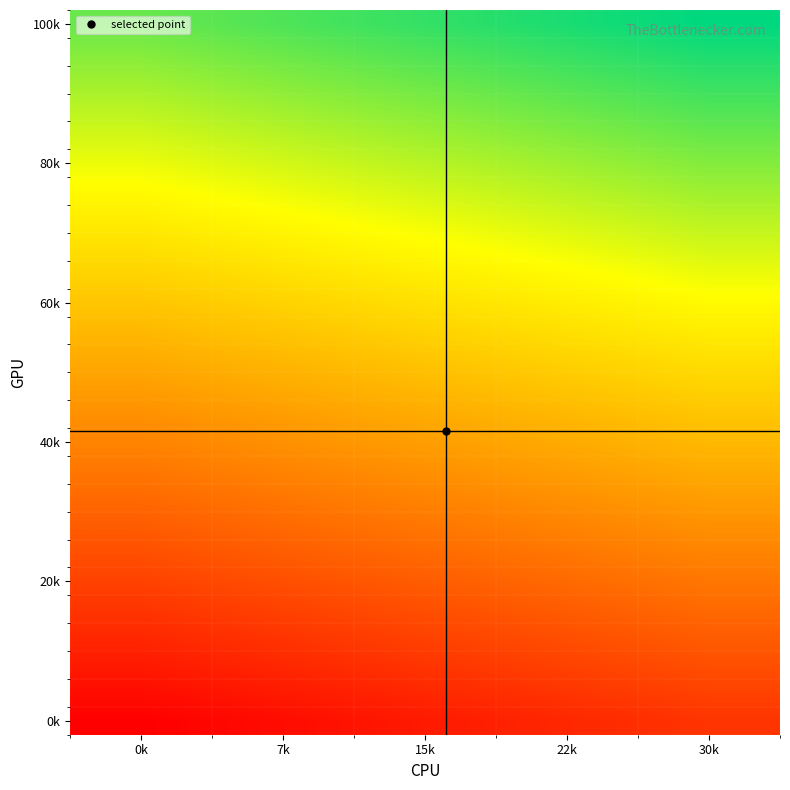

Which category has the lowest value across all series?

0k